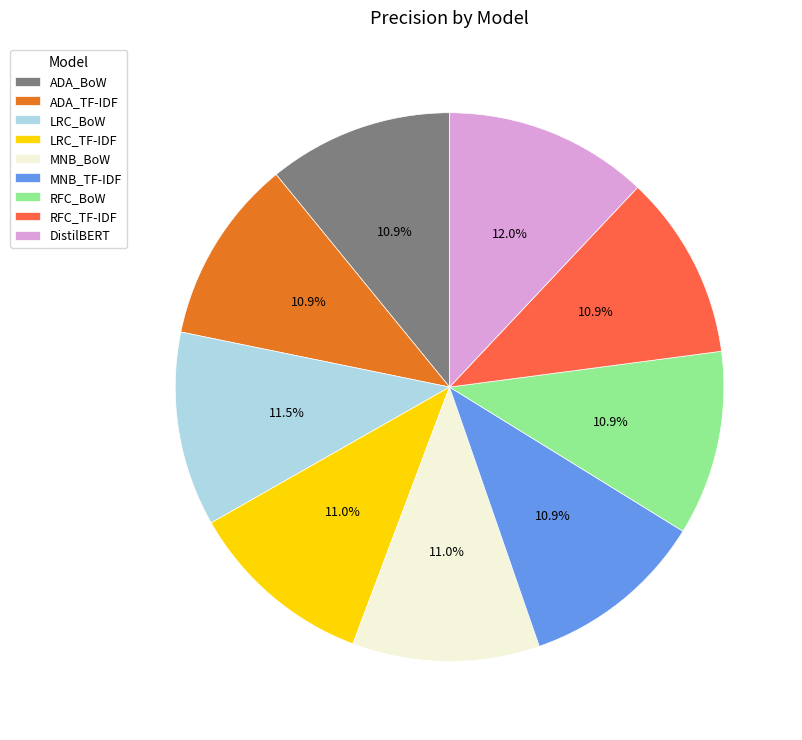

Which has a higher value, ADA_TF-IDF or LRC_BoW?

LRC_BoW